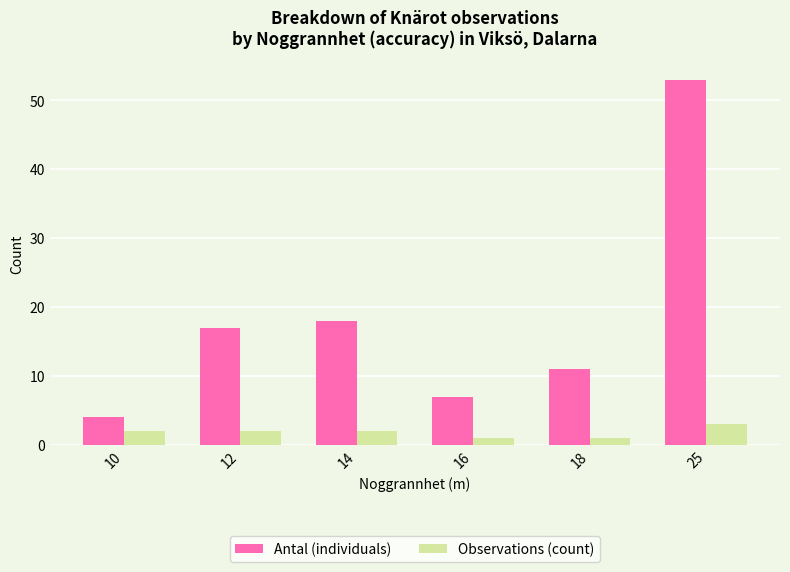

Which series has the largest range (max minus min)?

Antal (individuals)